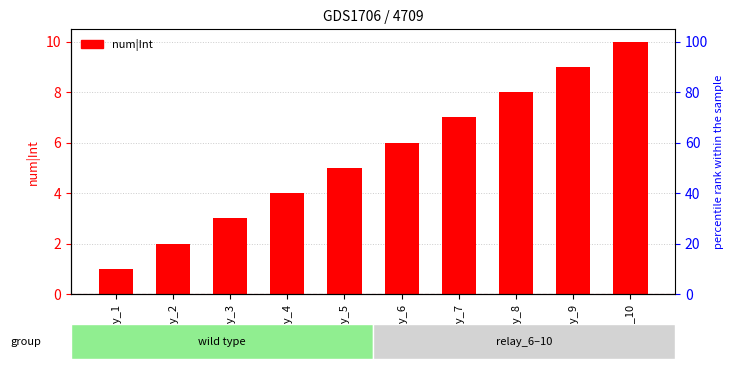

The value at relay_1 is 1. True or false?

False